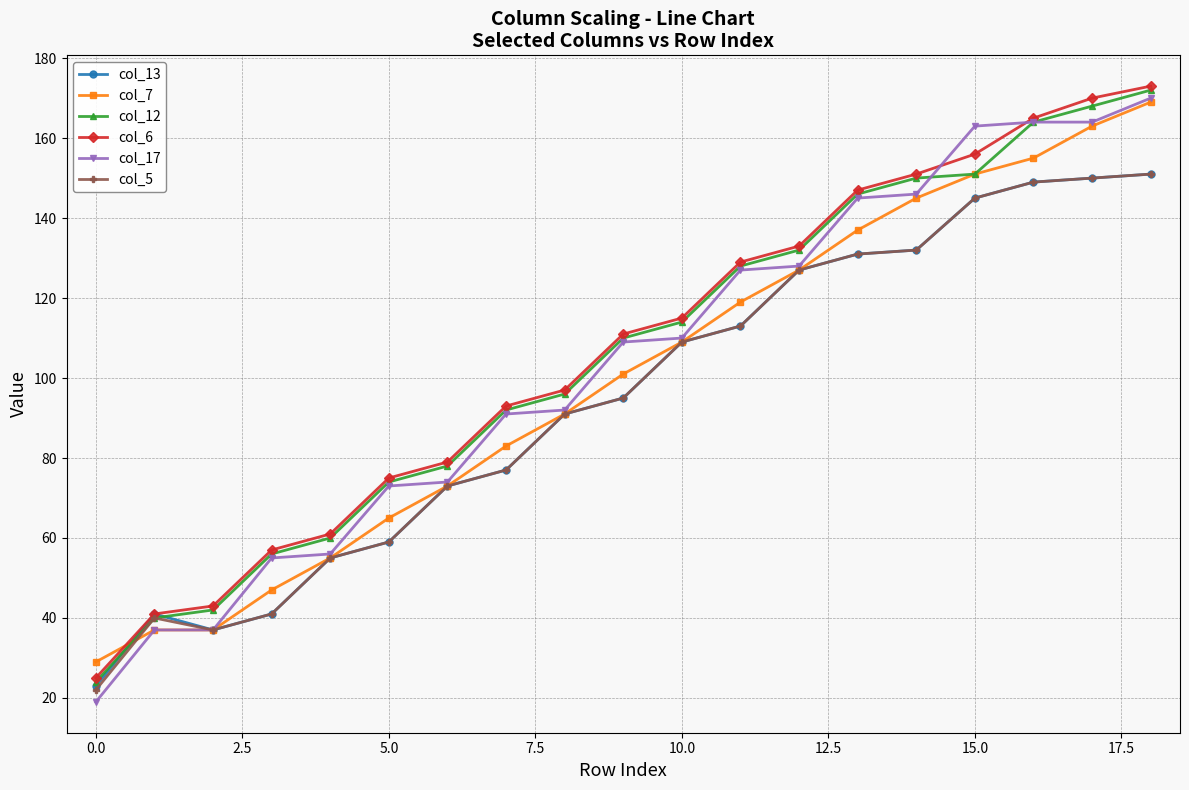

What is the difference between the maximum and minimum values in the col_6 series?

148